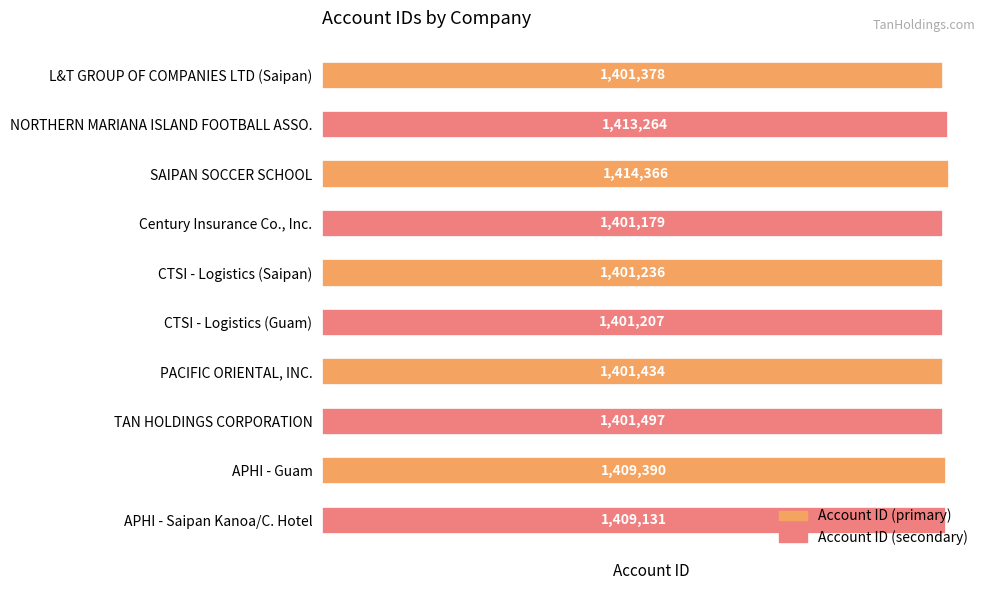

Where is the data nearest to the value 1407772?

APHI - Saipan Kanoa/C. Hotel